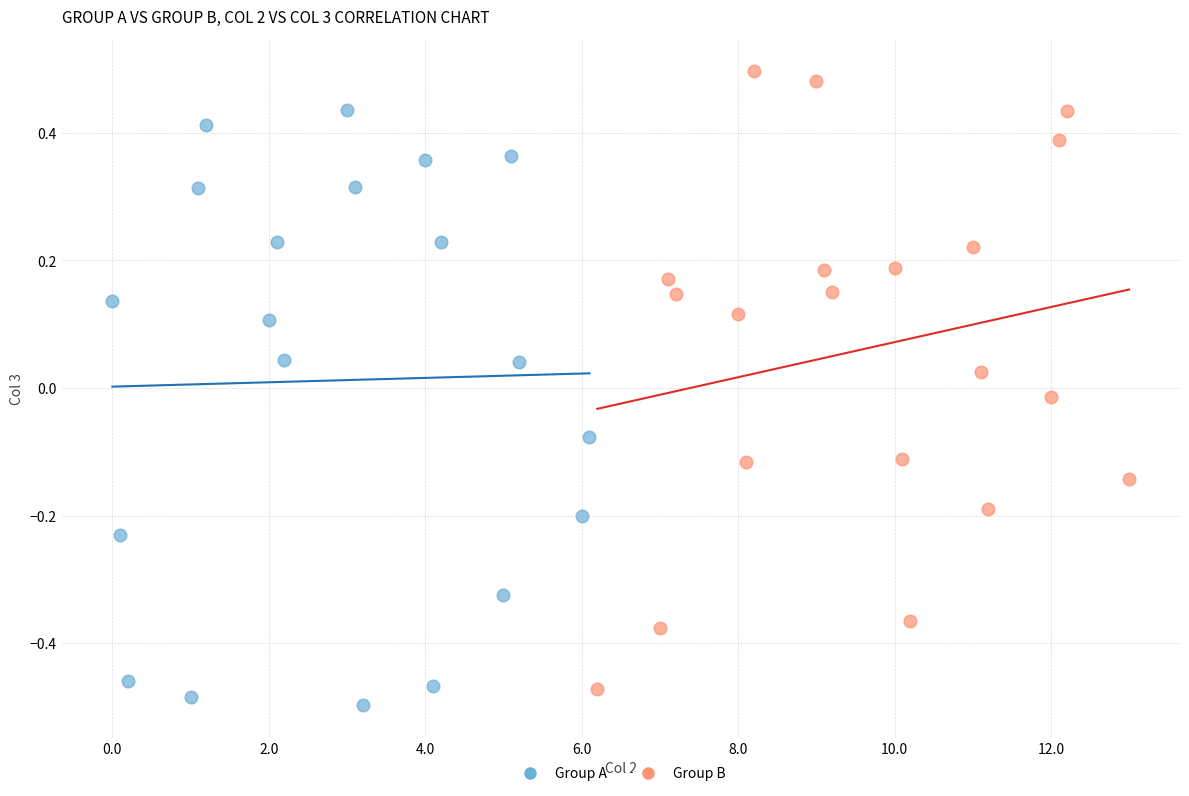

Which series reaches the maximum Y coordinate?

Group B